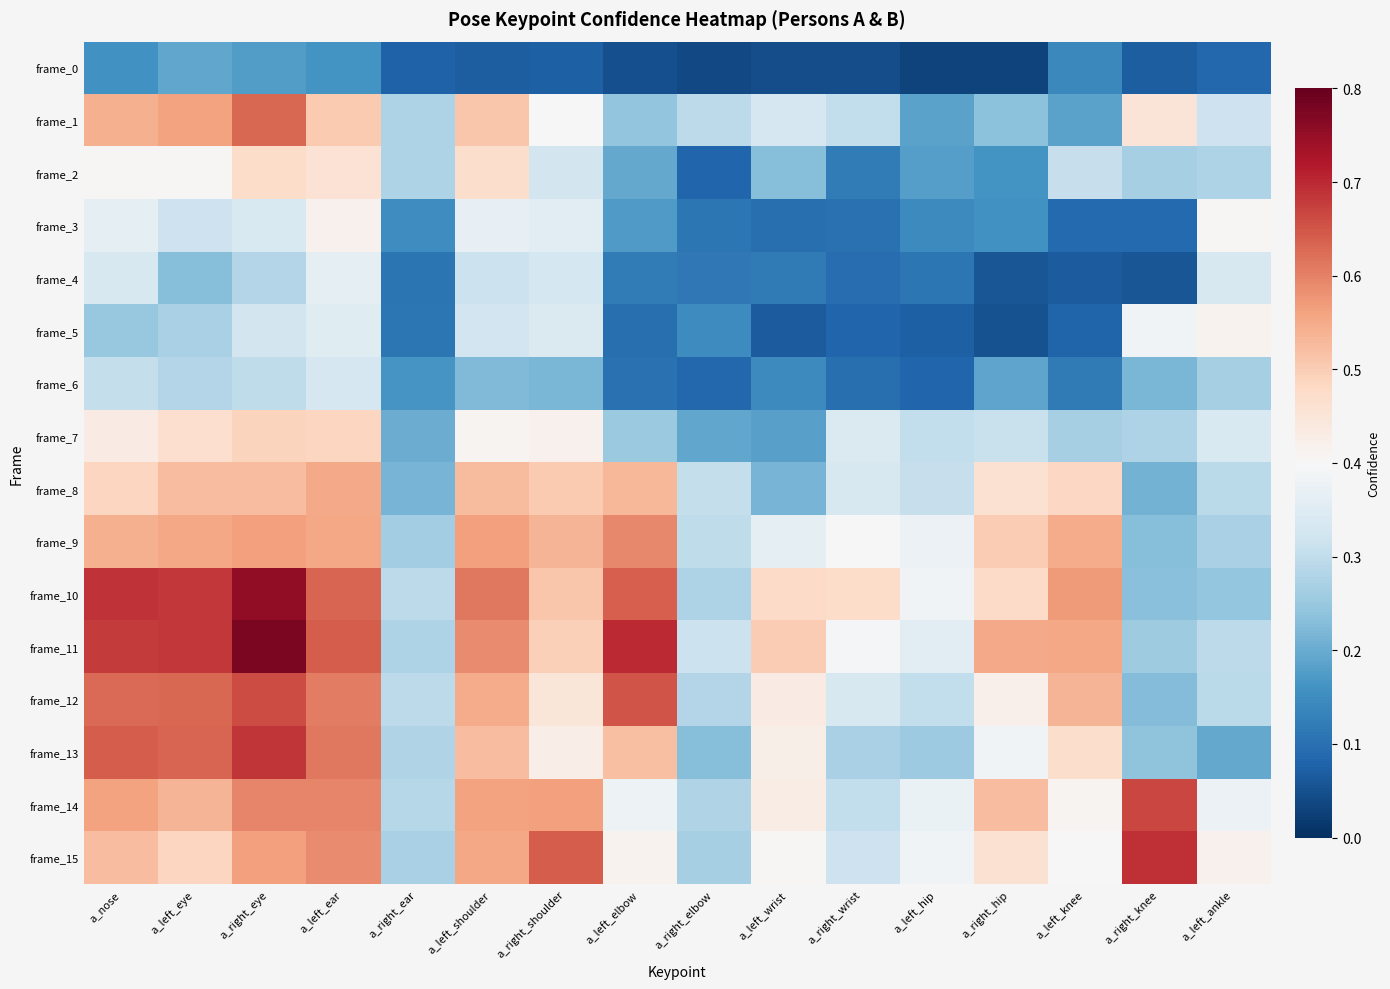

Reading right to left, list all the values displayed in this chart.

frame_0: a_left_ankle=0.1	a_right_knee=0.1	a_left_knee=0.1	a_right_hip=0.0	a_left_hip=0.0	a_right_wrist=0.0	a_left_wrist=0.0	a_right_elbow=0.0	a_left_elbow=0.0	a_right_shoulder=0.1	a_left_shoulder=0.1	a_right_ear=0.1	a_left_ear=0.2	a_right_eye=0.2	a_left_eye=0.2	a_nose=0.2
frame_1: a_left_ankle=0.3	a_right_knee=0.5	a_left_knee=0.2	a_right_hip=0.2	a_left_hip=0.2	a_right_wrist=0.3	a_left_wrist=0.3	a_right_elbow=0.3	a_left_elbow=0.2	a_right_shoulder=0.4	a_left_shoulder=0.5	a_right_ear=0.3	a_left_ear=0.5	a_right_eye=0.6	a_left_eye=0.6	a_nose=0.5
frame_2: a_left_ankle=0.3	a_right_knee=0.3	a_left_knee=0.3	a_right_hip=0.2	a_left_hip=0.2	a_right_wrist=0.1	a_left_wrist=0.2	a_right_elbow=0.1	a_left_elbow=0.2	a_right_shoulder=0.3	a_left_shoulder=0.5	a_right_ear=0.3	a_left_ear=0.5	a_right_eye=0.5	a_left_eye=0.4	a_nose=0.4
frame_3: a_left_ankle=0.4	a_right_knee=0.1	a_left_knee=0.1	a_right_hip=0.2	a_left_hip=0.1	a_right_wrist=0.1	a_left_wrist=0.1	a_right_elbow=0.1	a_left_elbow=0.2	a_right_shoulder=0.4	a_left_shoulder=0.4	a_right_ear=0.2	a_left_ear=0.4	a_right_eye=0.3	a_left_eye=0.3	a_nose=0.4
frame_4: a_left_ankle=0.3	a_right_knee=0.1	a_left_knee=0.1	a_right_hip=0.1	a_left_hip=0.1	a_right_wrist=0.1	a_left_wrist=0.1	a_right_elbow=0.1	a_left_elbow=0.1	a_right_shoulder=0.3	a_left_shoulder=0.3	a_right_ear=0.1	a_left_ear=0.4	a_right_eye=0.3	a_left_eye=0.2	a_nose=0.3
frame_5: a_left_ankle=0.4	a_right_knee=0.4	a_left_knee=0.1	a_right_hip=0.1	a_left_hip=0.1	a_right_wrist=0.1	a_left_wrist=0.1	a_right_elbow=0.1	a_left_elbow=0.1	a_right_shoulder=0.3	a_left_shoulder=0.3	a_right_ear=0.1	a_left_ear=0.4	a_right_eye=0.3	a_left_eye=0.3	a_nose=0.2
frame_6: a_left_ankle=0.3	a_right_knee=0.2	a_left_knee=0.1	a_right_hip=0.2	a_left_hip=0.1	a_right_wrist=0.1	a_left_wrist=0.1	a_right_elbow=0.1	a_left_elbow=0.1	a_right_shoulder=0.2	a_left_shoulder=0.2	a_right_ear=0.2	a_left_ear=0.3	a_right_eye=0.3	a_left_eye=0.3	a_nose=0.3
frame_7: a_left_ankle=0.3	a_right_knee=0.3	a_left_knee=0.3	a_right_hip=0.3	a_left_hip=0.3	a_right_wrist=0.3	a_left_wrist=0.2	a_right_elbow=0.2	a_left_elbow=0.3	a_right_shoulder=0.4	a_left_shoulder=0.4	a_right_ear=0.2	a_left_ear=0.5	a_right_eye=0.5	a_left_eye=0.5	a_nose=0.4
frame_8: a_left_ankle=0.3	a_right_knee=0.2	a_left_knee=0.5	a_right_hip=0.5	a_left_hip=0.3	a_right_wrist=0.3	a_left_wrist=0.2	a_right_elbow=0.3	a_left_elbow=0.5	a_right_shoulder=0.5	a_left_shoulder=0.5	a_right_ear=0.2	a_left_ear=0.6	a_right_eye=0.5	a_left_eye=0.5	a_nose=0.5
frame_9: a_left_ankle=0.3	a_right_knee=0.2	a_left_knee=0.5	a_right_hip=0.5	a_left_hip=0.4	a_right_wrist=0.4	a_left_wrist=0.4	a_right_elbow=0.3	a_left_elbow=0.6	a_right_shoulder=0.5	a_left_shoulder=0.6	a_right_ear=0.3	a_left_ear=0.6	a_right_eye=0.6	a_left_eye=0.6	a_nose=0.5
frame_10: a_left_ankle=0.2	a_right_knee=0.2	a_left_knee=0.6	a_right_hip=0.5	a_left_hip=0.4	a_right_wrist=0.5	a_left_wrist=0.5	a_right_elbow=0.3	a_left_elbow=0.6	a_right_shoulder=0.5	a_left_shoulder=0.6	a_right_ear=0.3	a_left_ear=0.6	a_right_eye=0.8	a_left_eye=0.7	a_nose=0.7
frame_11: a_left_ankle=0.3	a_right_knee=0.3	a_left_knee=0.6	a_right_hip=0.6	a_left_hip=0.4	a_right_wrist=0.4	a_left_wrist=0.5	a_right_elbow=0.3	a_left_elbow=0.7	a_right_shoulder=0.5	a_left_shoulder=0.6	a_right_ear=0.3	a_left_ear=0.6	a_right_eye=0.8	a_left_eye=0.7	a_nose=0.7
frame_12: a_left_ankle=0.3	a_right_knee=0.2	a_left_knee=0.5	a_right_hip=0.4	a_left_hip=0.3	a_right_wrist=0.3	a_left_wrist=0.4	a_right_elbow=0.3	a_left_elbow=0.7	a_right_shoulder=0.4	a_left_shoulder=0.5	a_right_ear=0.3	a_left_ear=0.6	a_right_eye=0.7	a_left_eye=0.6	a_nose=0.6
frame_13: a_left_ankle=0.2	a_right_knee=0.2	a_left_knee=0.5	a_right_hip=0.4	a_left_hip=0.3	a_right_wrist=0.3	a_left_wrist=0.4	a_right_elbow=0.2	a_left_elbow=0.5	a_right_shoulder=0.4	a_left_shoulder=0.5	a_right_ear=0.3	a_left_ear=0.6	a_right_eye=0.7	a_left_eye=0.6	a_nose=0.6
frame_14: a_left_ankle=0.4	a_right_knee=0.7	a_left_knee=0.4	a_right_hip=0.5	a_left_hip=0.4	a_right_wrist=0.3	a_left_wrist=0.4	a_right_elbow=0.3	a_left_elbow=0.4	a_right_shoulder=0.6	a_left_shoulder=0.6	a_right_ear=0.3	a_left_ear=0.6	a_right_eye=0.6	a_left_eye=0.5	a_nose=0.6
frame_15: a_left_ankle=0.4	a_right_knee=0.7	a_left_knee=0.4	a_right_hip=0.5	a_left_hip=0.4	a_right_wrist=0.3	a_left_wrist=0.4	a_right_elbow=0.3	a_left_elbow=0.4	a_right_shoulder=0.6	a_left_shoulder=0.6	a_right_ear=0.3	a_left_ear=0.6	a_right_eye=0.6	a_left_eye=0.5	a_nose=0.5